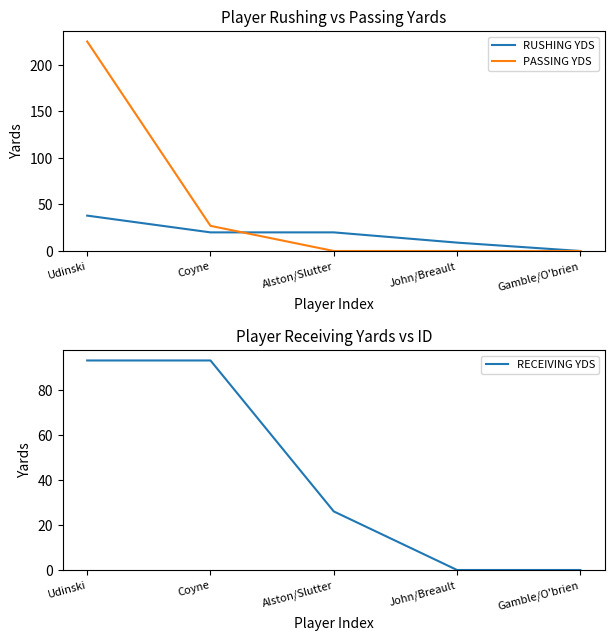

Which has a higher value, John/Breault or Coyne?

Coyne